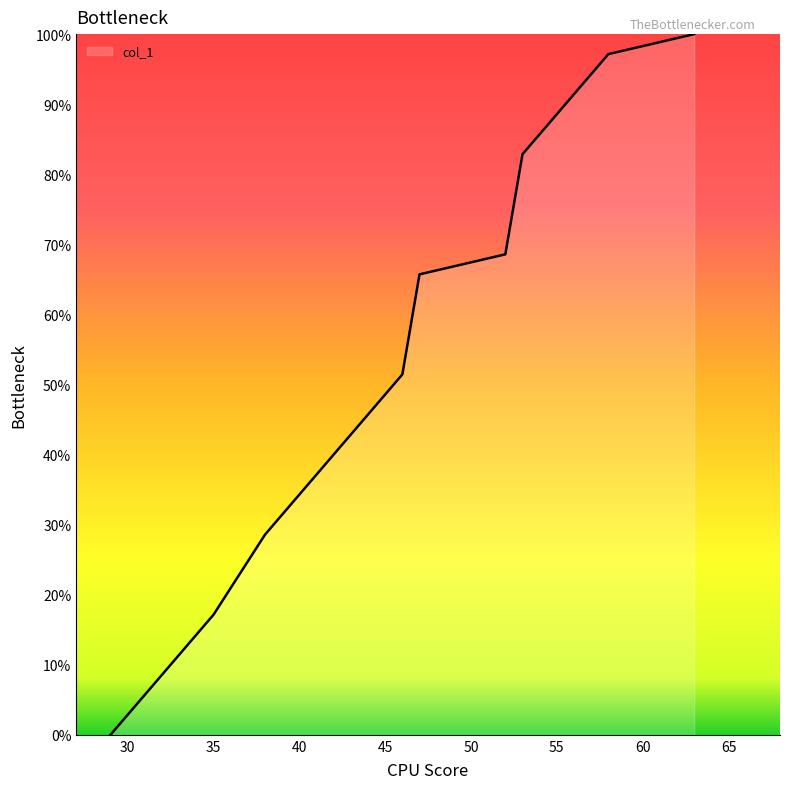

What is the maximum value shown in the chart?

100.0